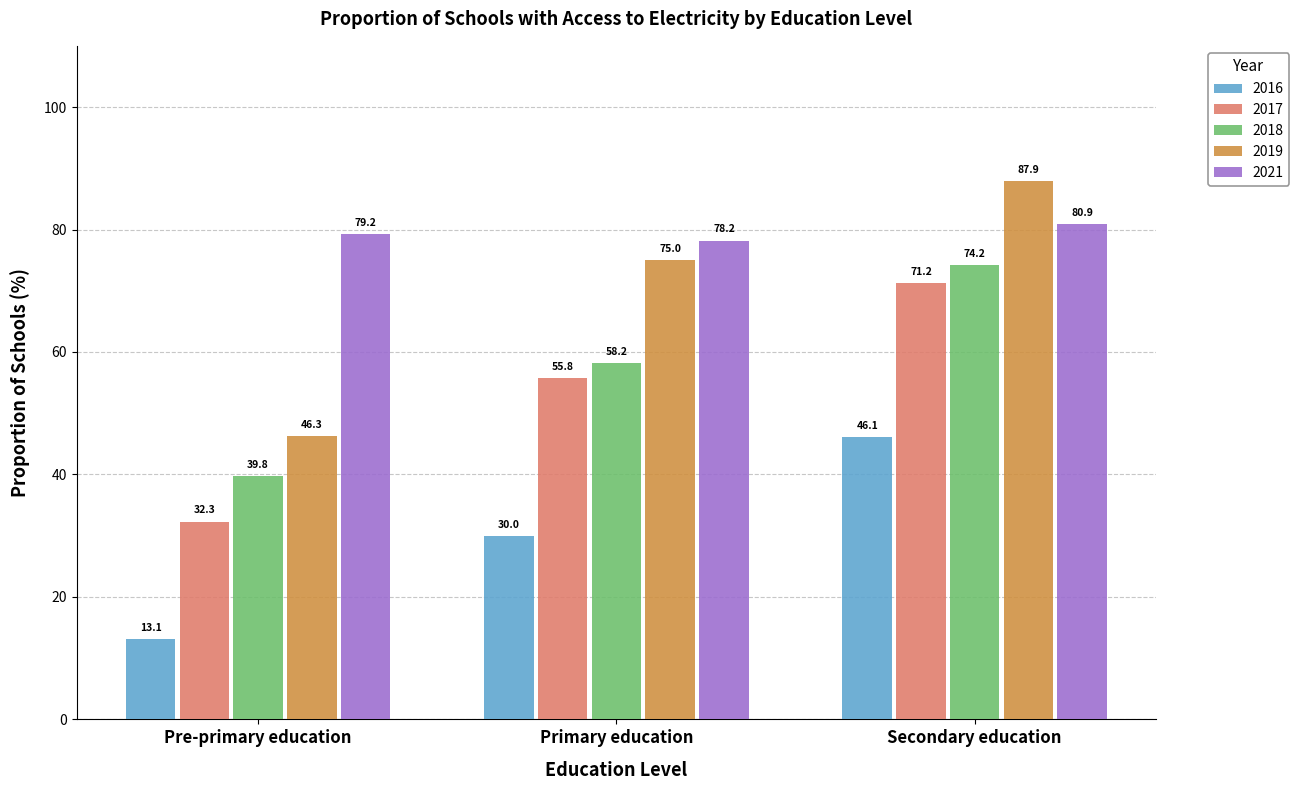

What is the label of the 3rd bar from the left?

Secondary education